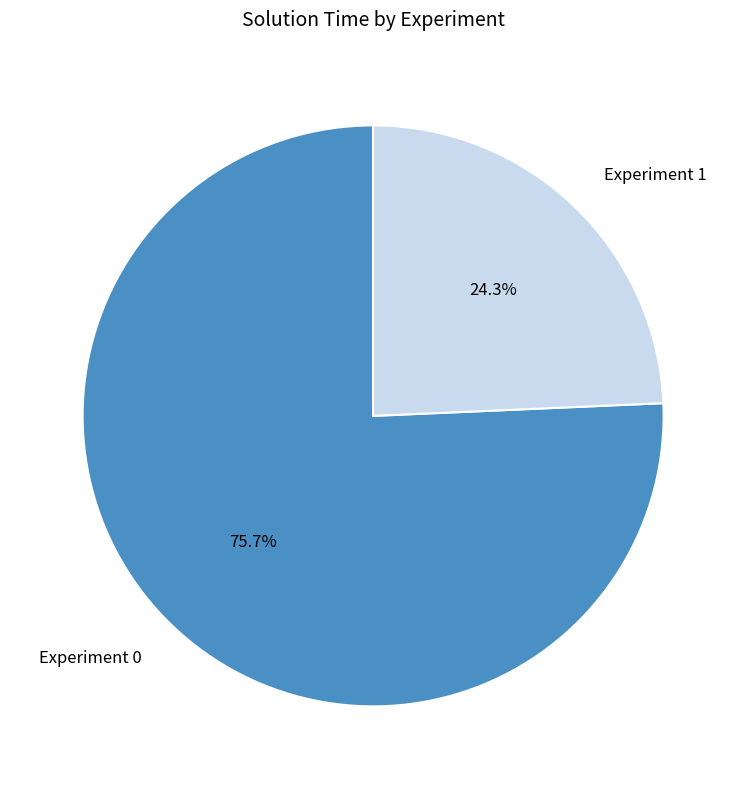

What percentage do Experiment 0 and Experiment 1 together represent?

100.0%